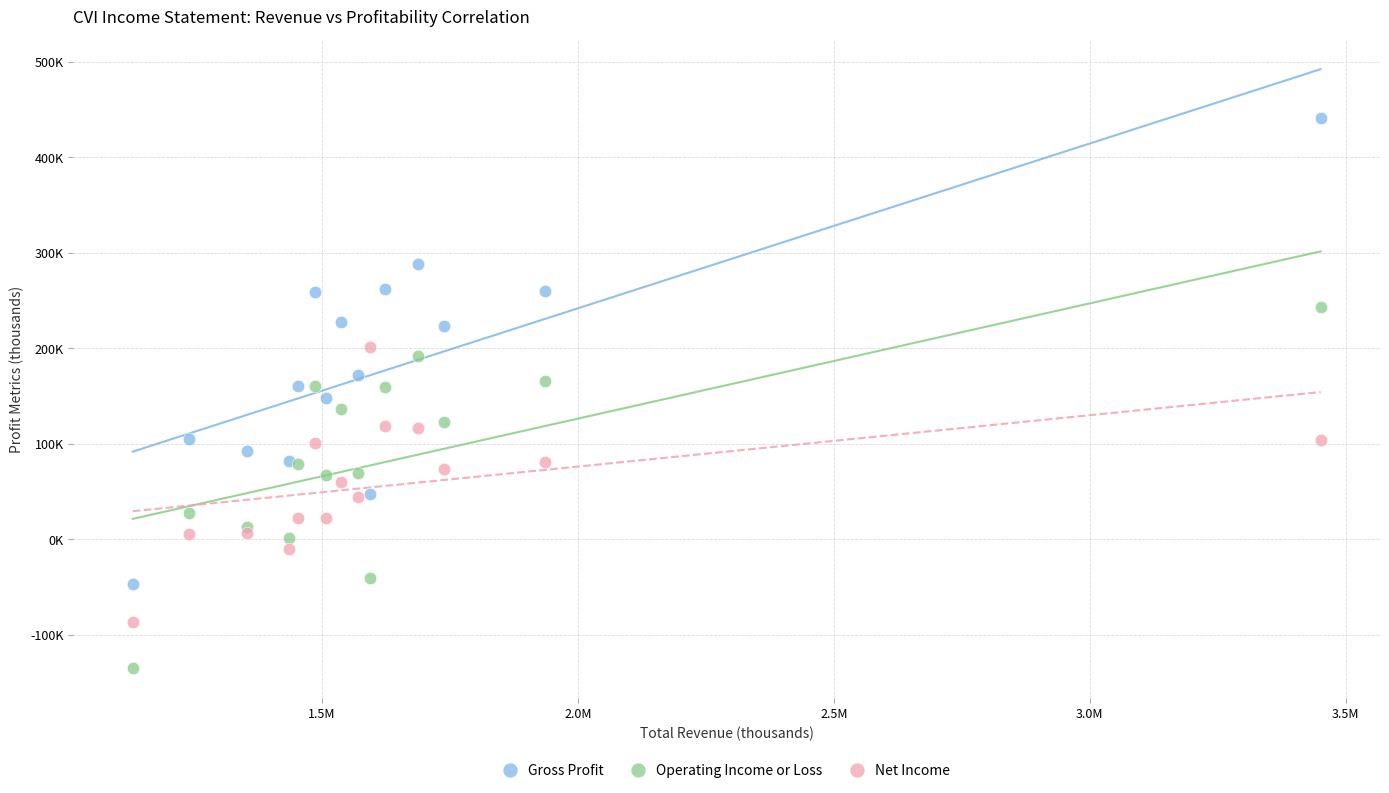

Which series reaches the maximum Y coordinate?

Gross Profit